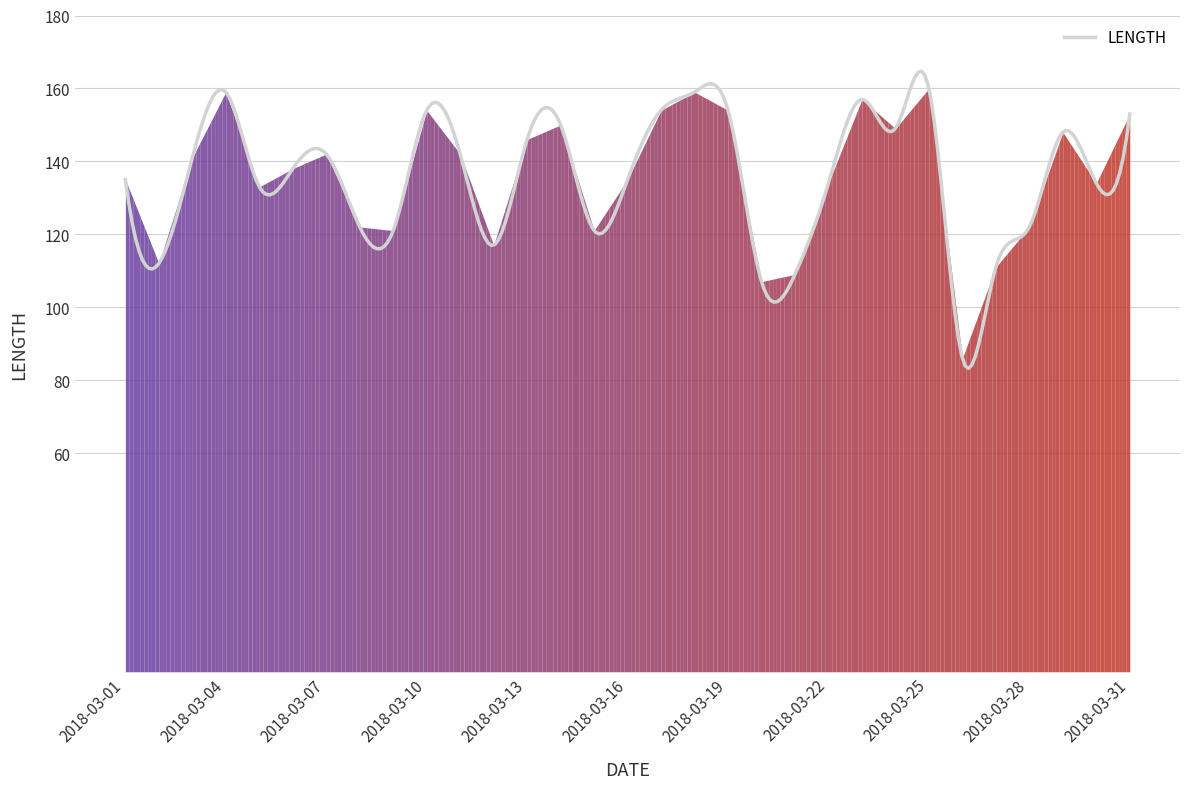

What is the smallest value displayed?

83.2